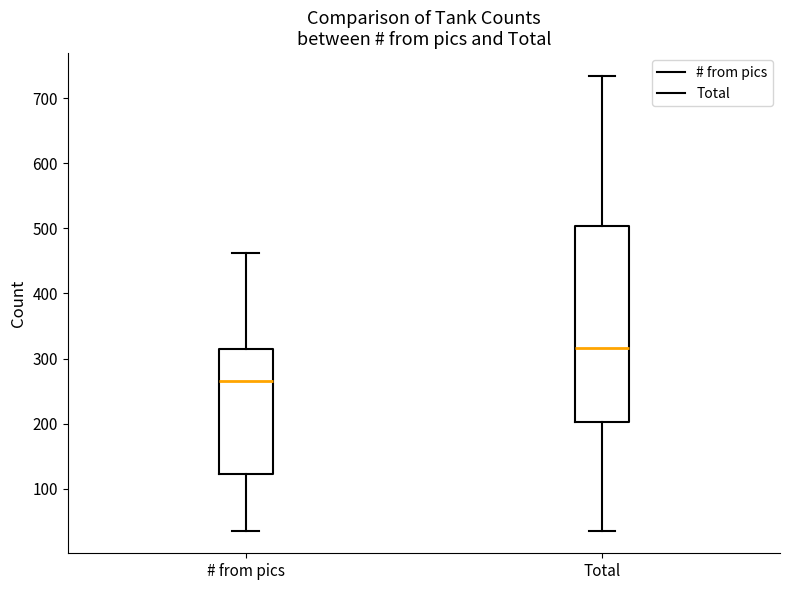

Comparing the boxes themselves (not the whiskers), which one is the tallest?

Total